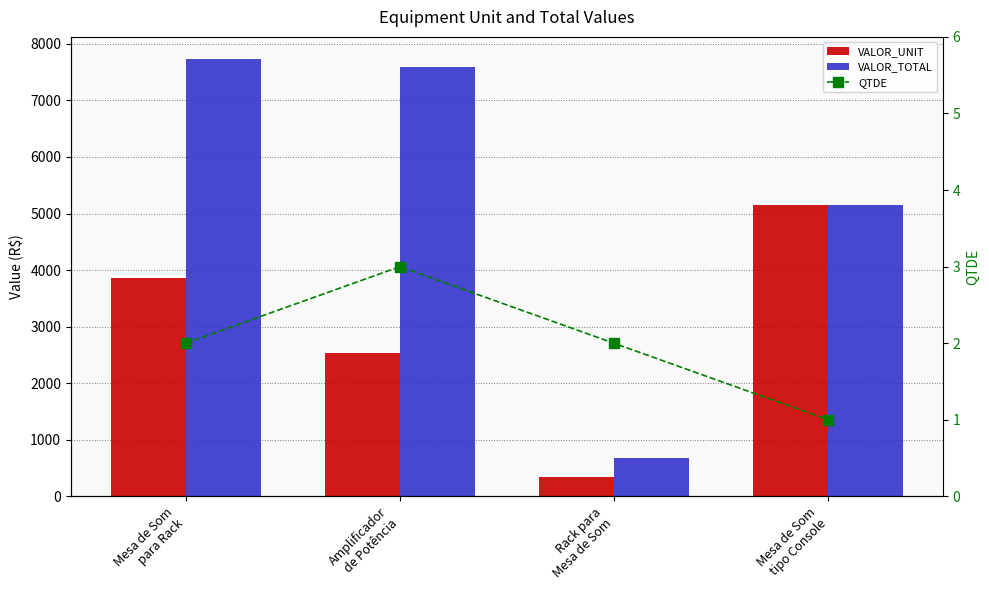

How many values in the QTDE series are below 2?

1